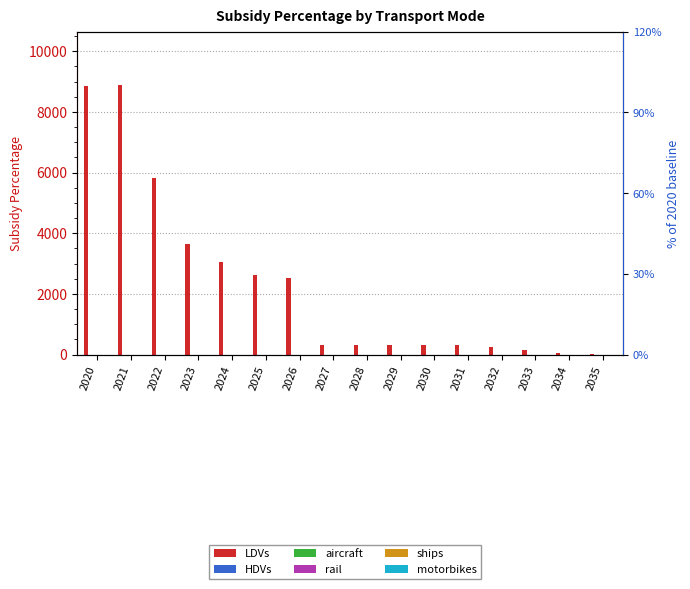

Between 2020 and 2022, which series saw the biggest shift?

LDVs